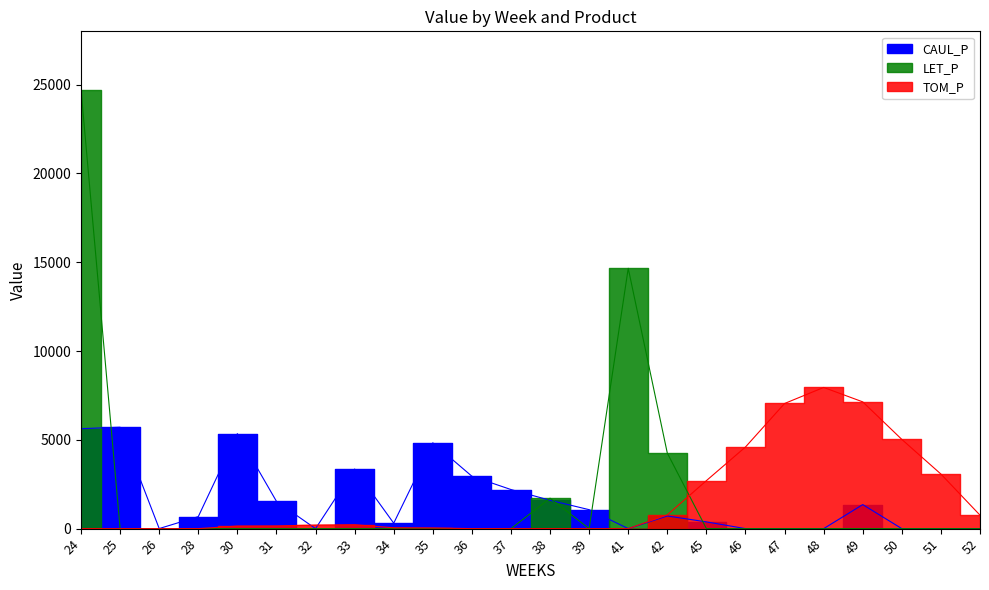

Which category has the highest value in the TOM_P series?

48